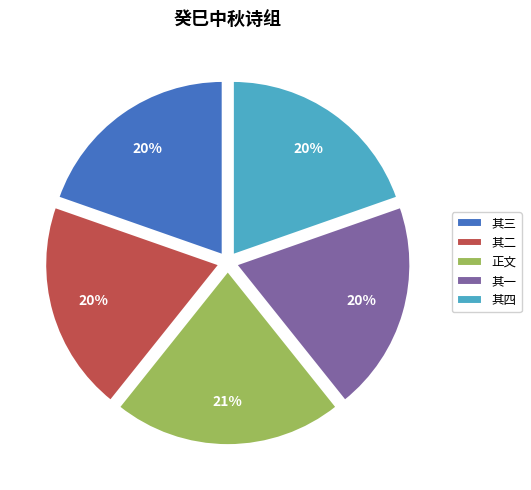

To the nearest percent, what portion does 其一 represent?

20%